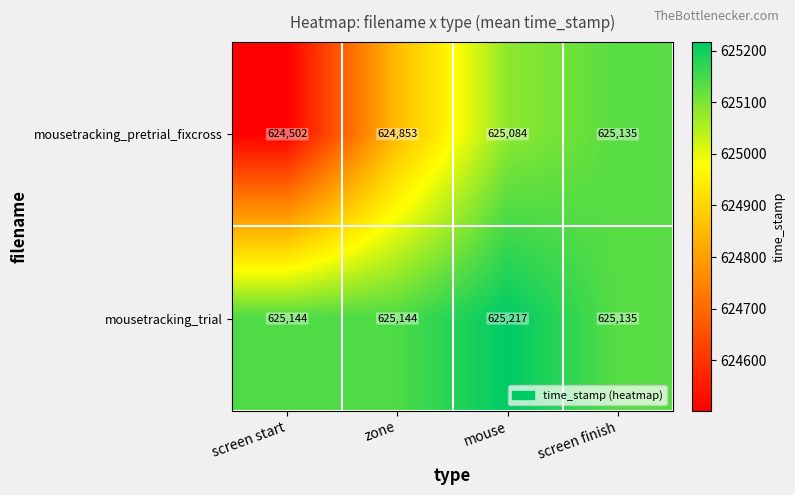

What is the difference between the maximum and minimum values in the mousetracking_pretrial_fixcross series?

633